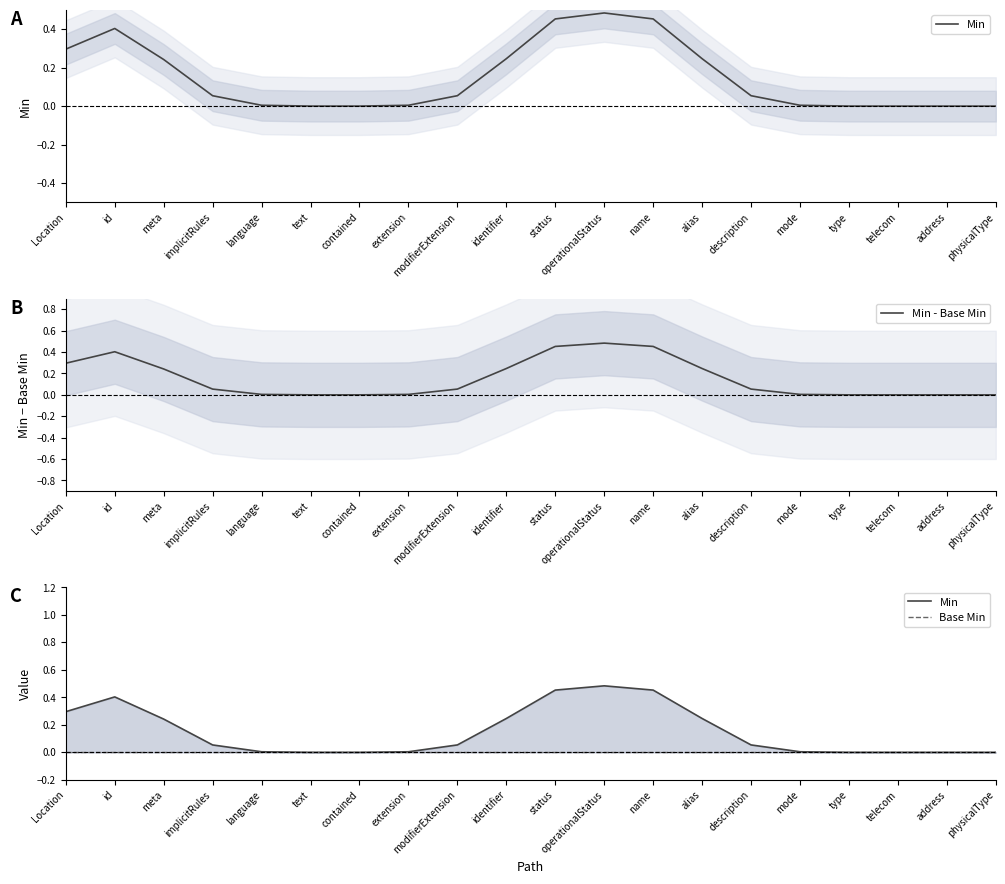

List the series in order of their peak value, highest first.

Min, Min - Base Min, Base Min